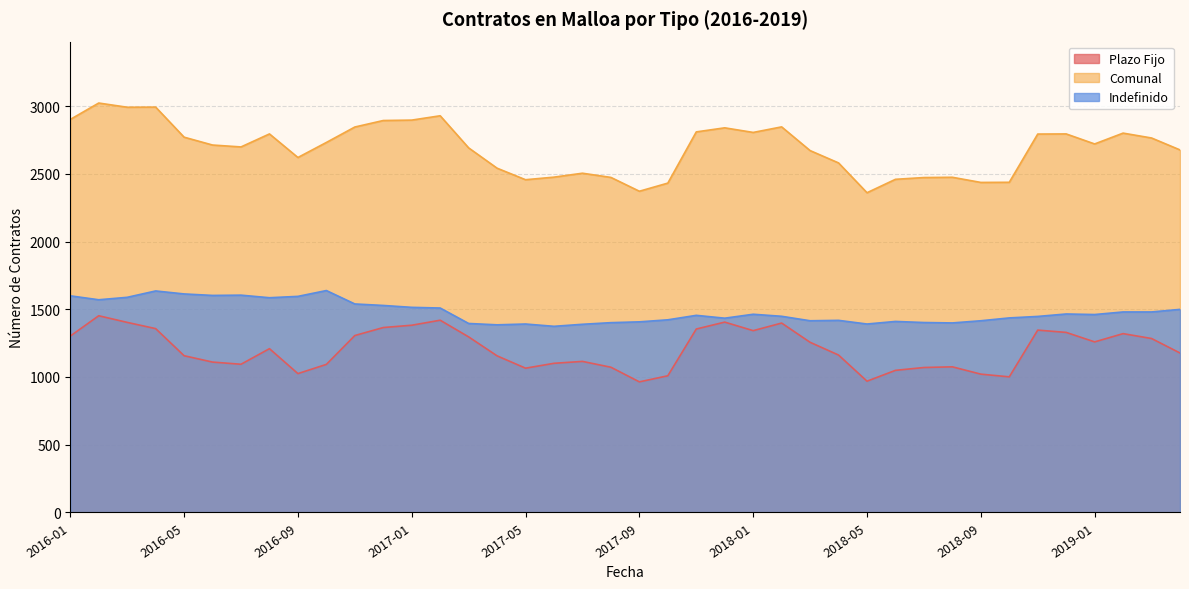

Which series has the largest total across all categories?

Comunal